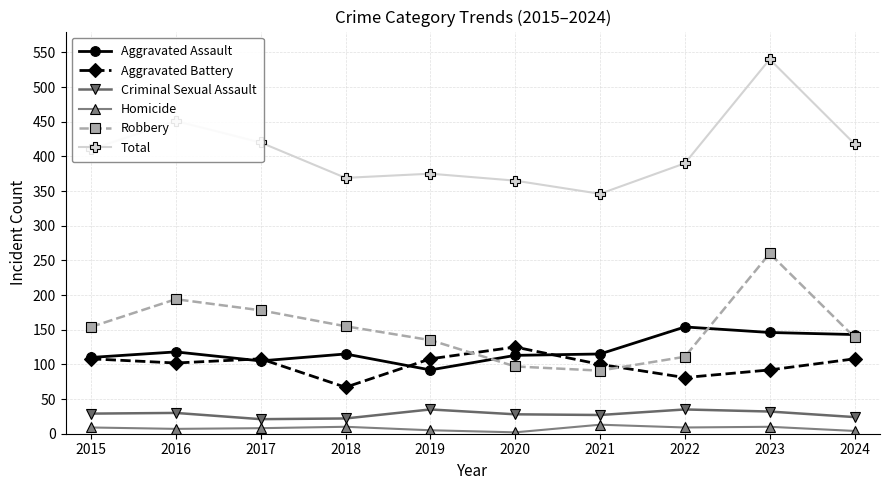

Read the Robbery value at 2015, to the nearest 50.

150